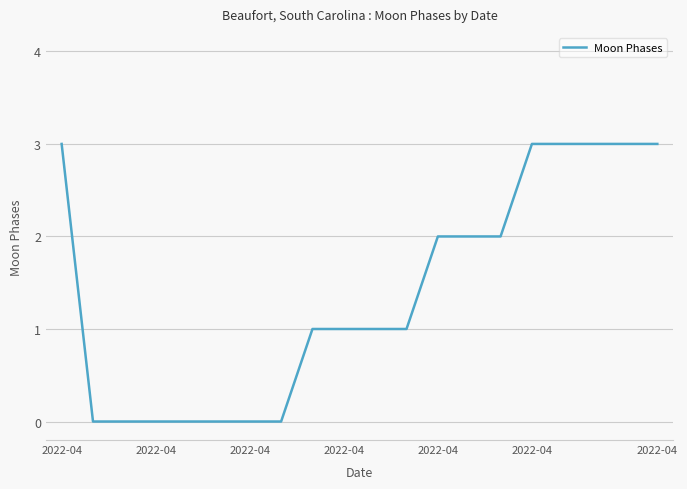

What is the maximum value shown in the chart?

3